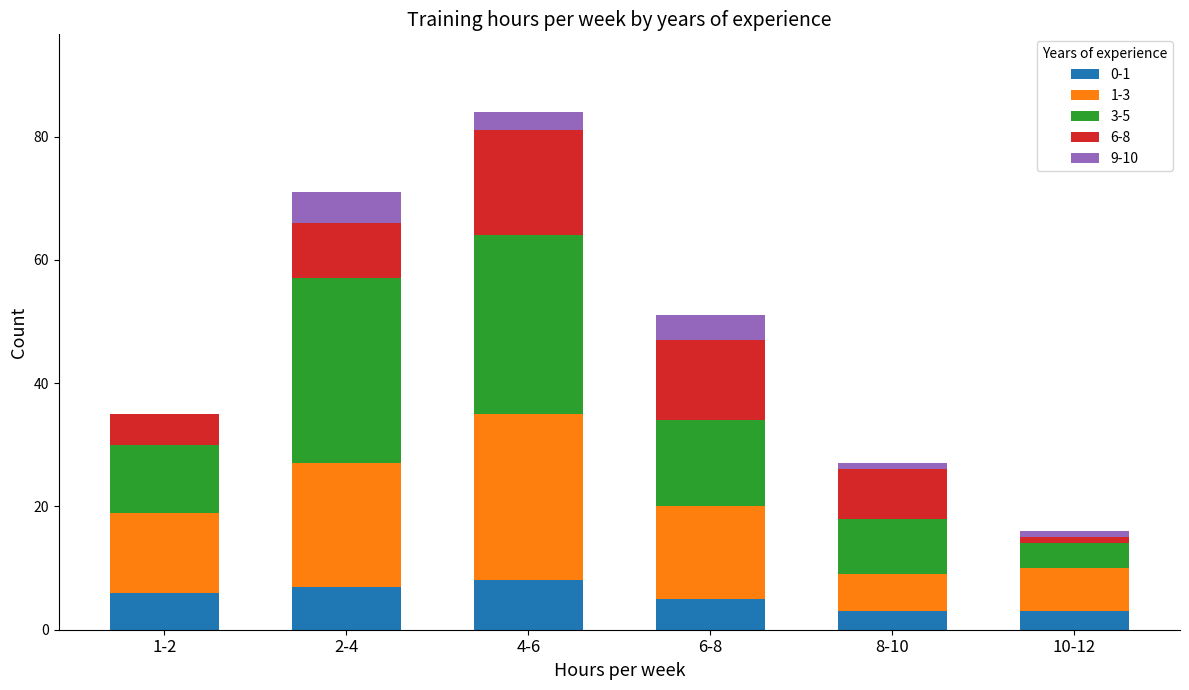

True or false: 0-1 has a value of 12 at 4-6.

False